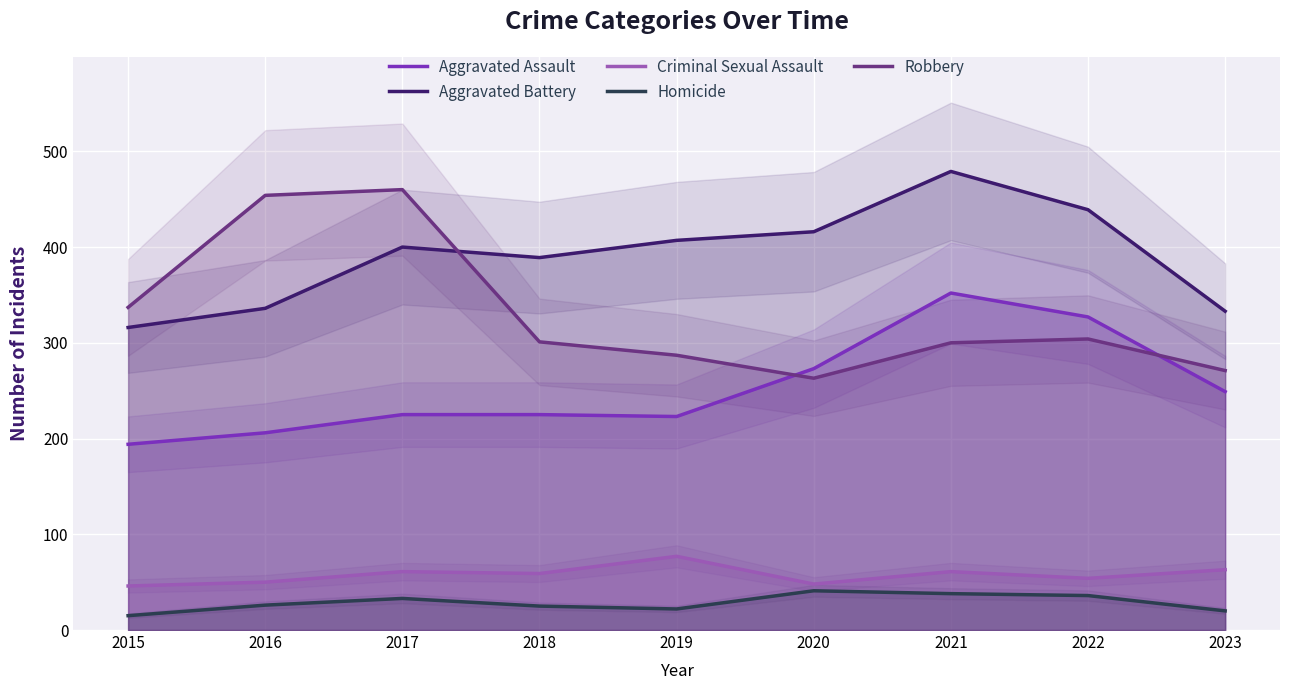

How many values in the Robbery series exceed 301?

4